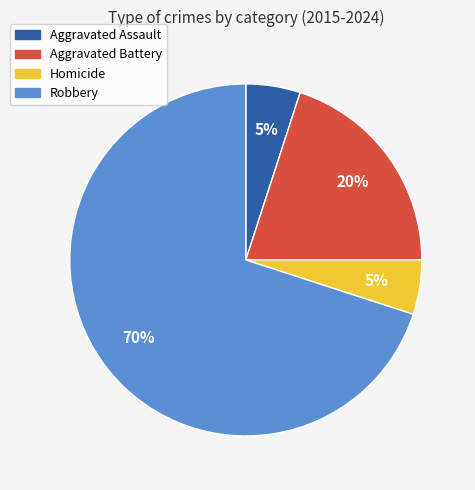

Does Robbery represent more than half of the total?

Yes